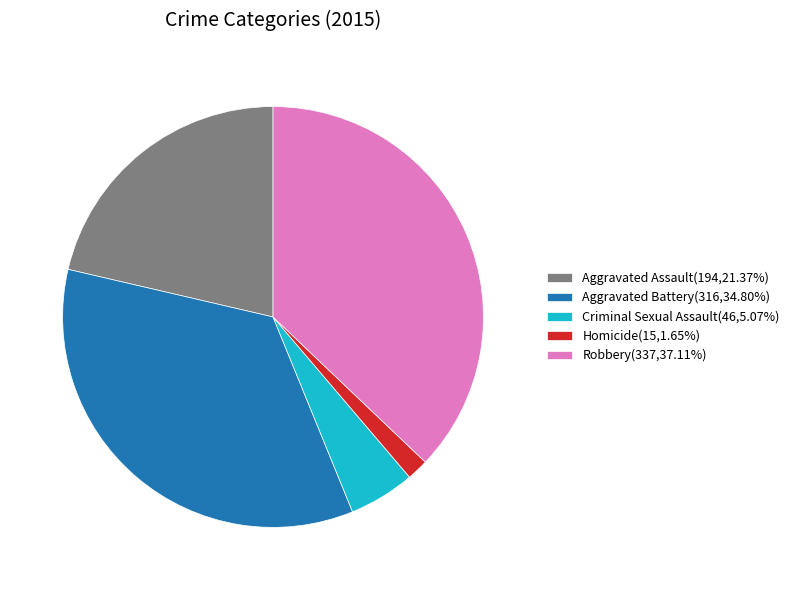

Count the number of slices in the pie.

5